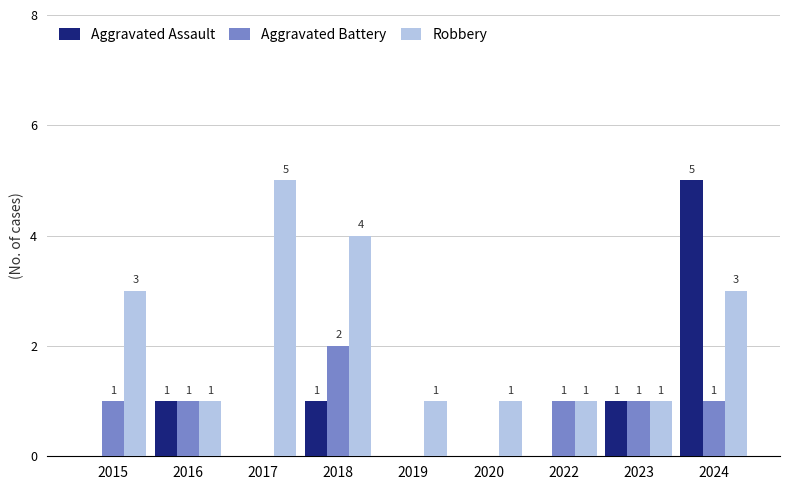

How many data points in Aggravated Assault are above 0?

4